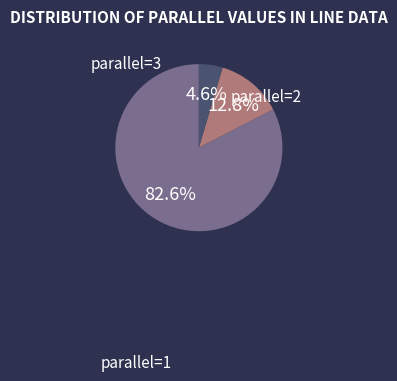

Between parallel=2 and parallel=3, which is larger?

parallel=2